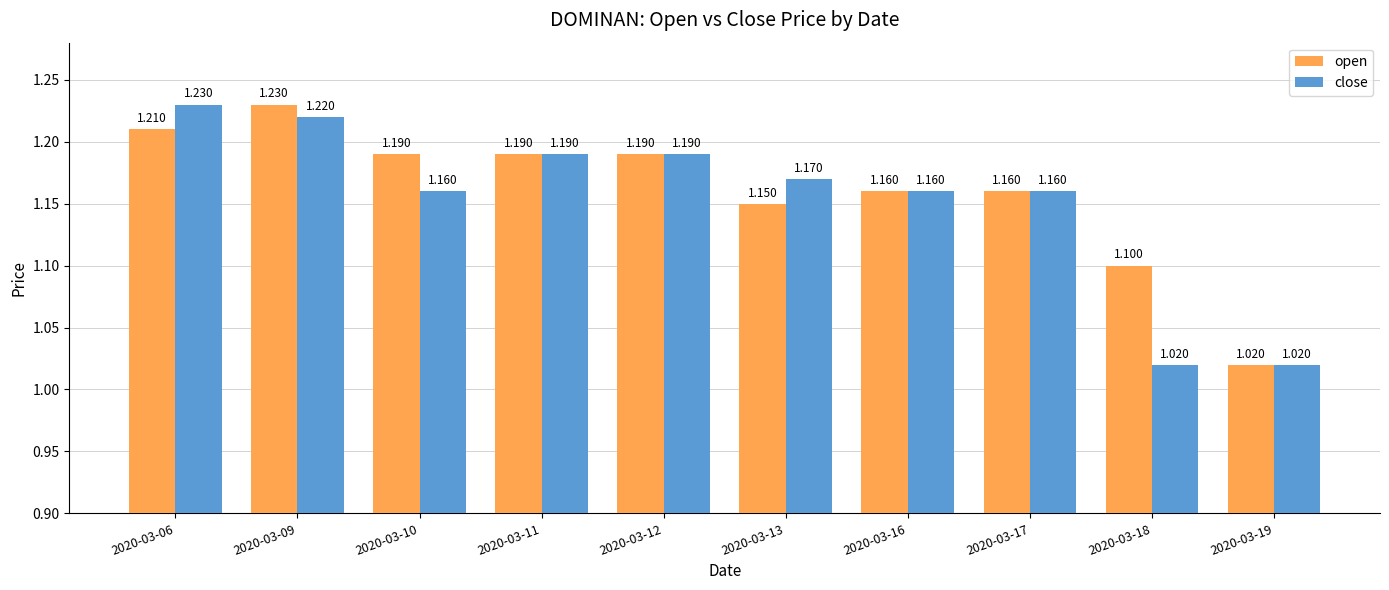

Rank the series by their average value, from highest to lowest.

open, close